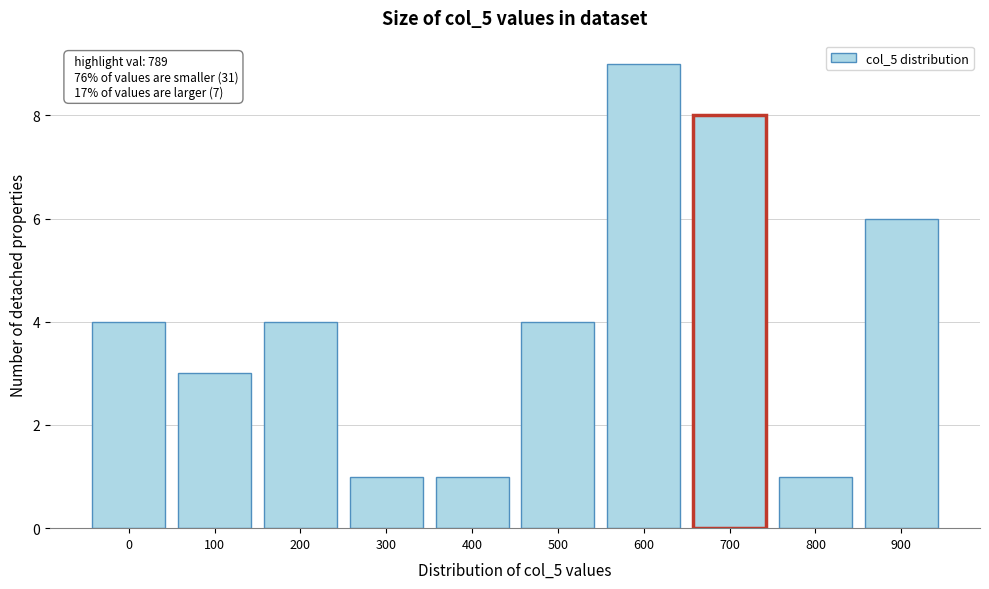

Reading right to left, what are all the values shown in this chart?

6	1	8	9	4	1	1	4	3	4